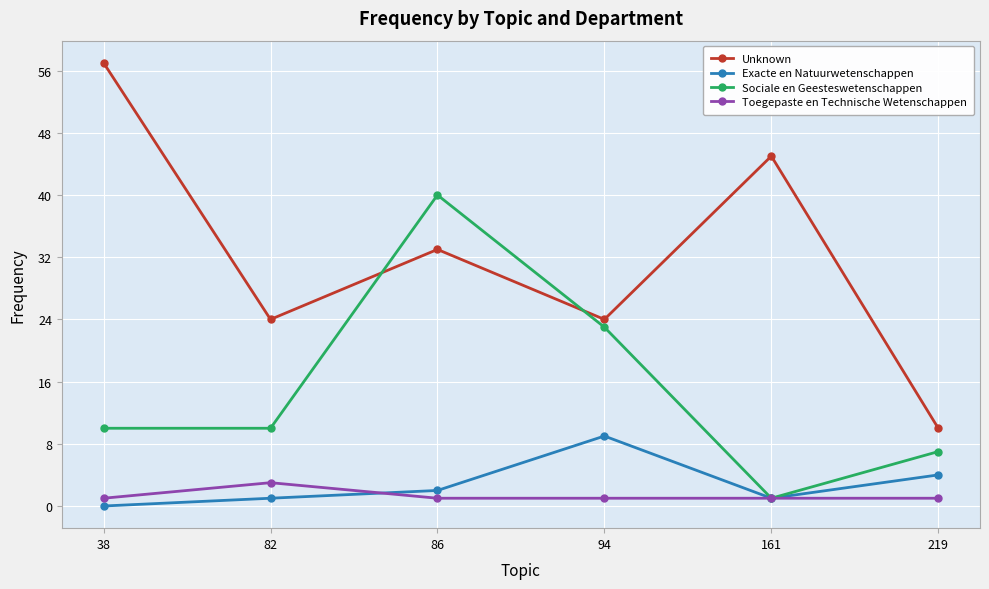

What is the value of the Unknown point at the 6th from the left?

10